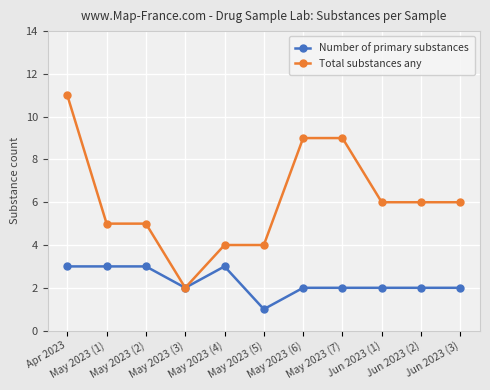

What is the total value across all series at Jun 2023 (2)?

8